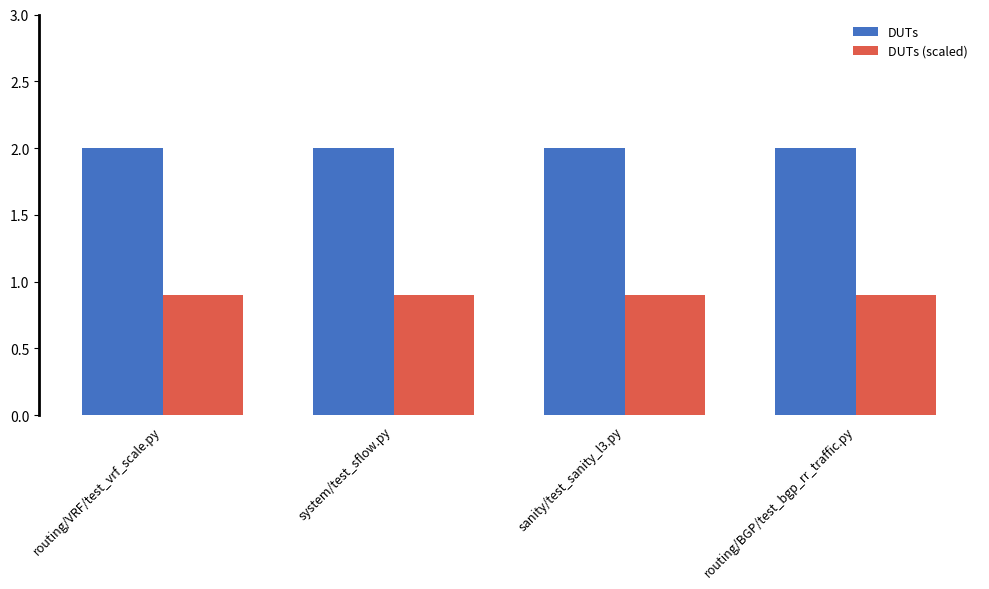

True or false: DUTs has a value of 1.0 at system/test_sflow.py.

False